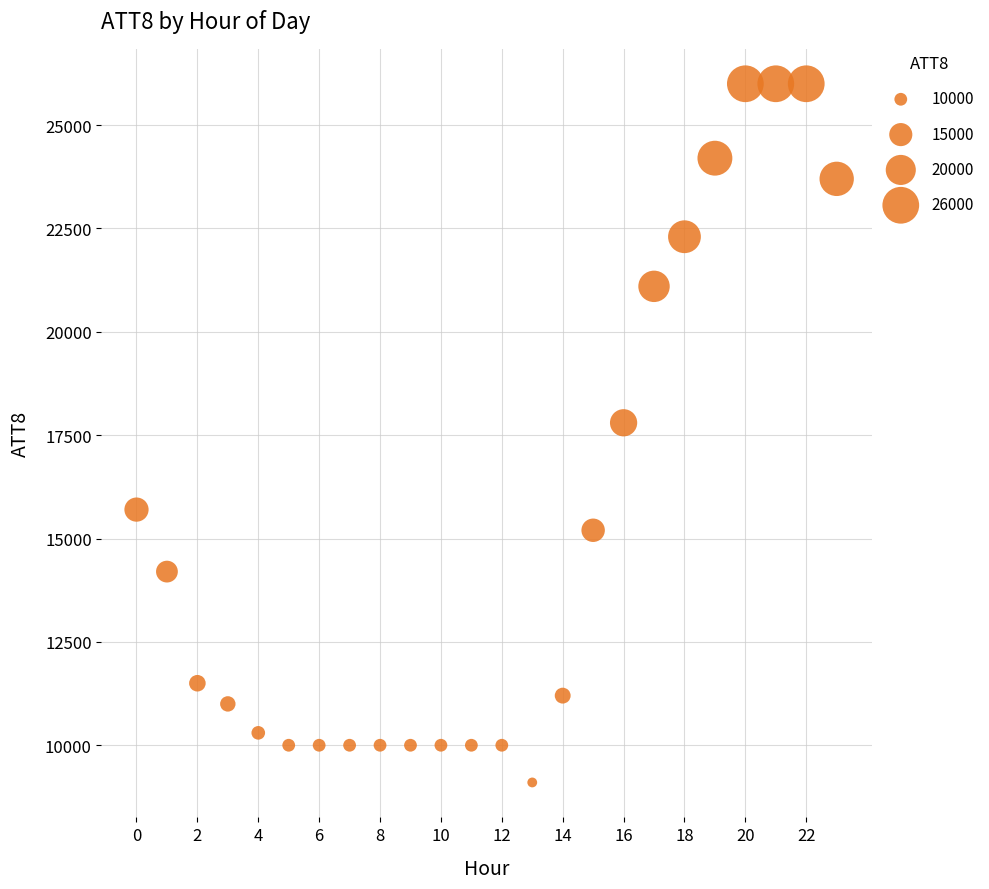

What is the range of Y values (max minus min)?

16900